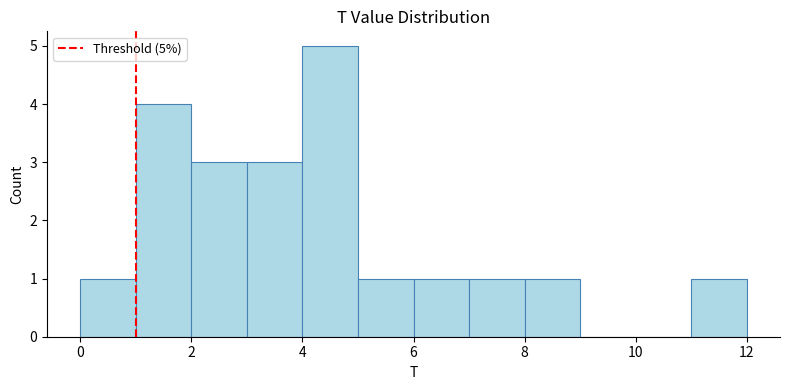

Over which range of the x-axis is the bar tallest?

4 to 5